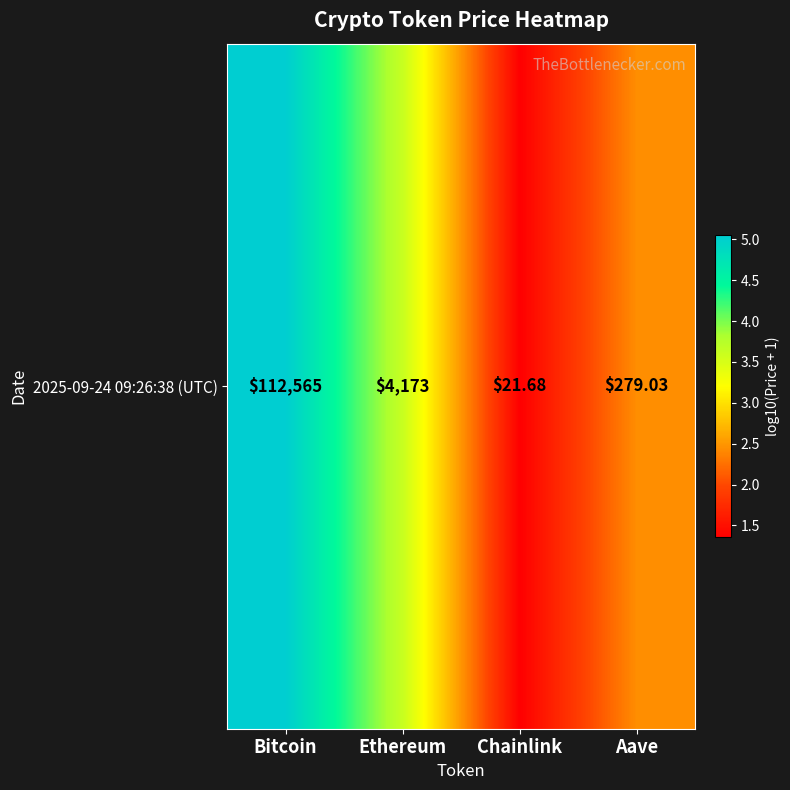

True or false: the data shows 3.6 at Ethereum.

True